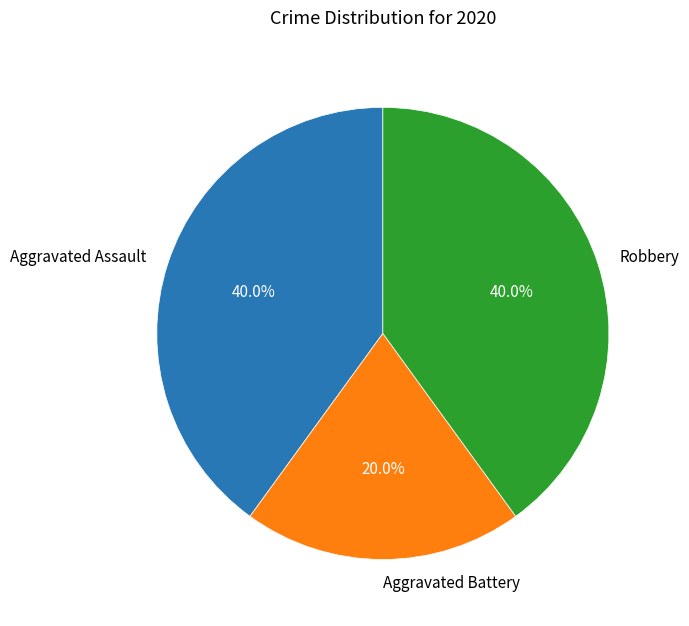

To the nearest percent, what percentage of the pie is Robbery?

40%